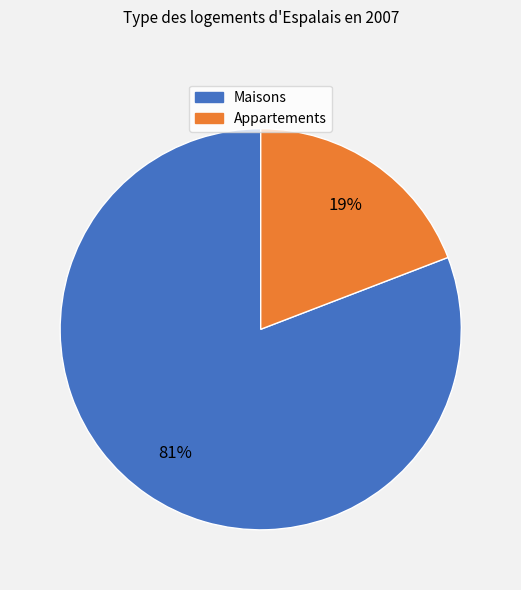

To the nearest percent, what is the difference between the largest and smallest slice percentages?

62%